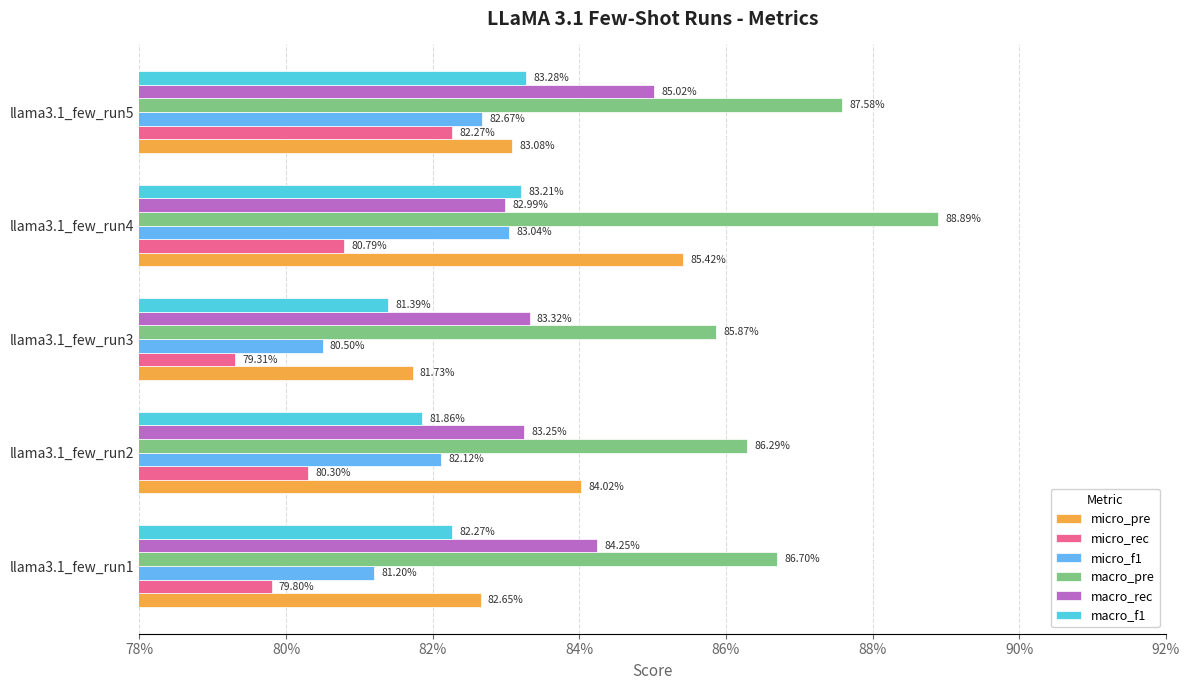

What are all the series names shown in the legend?

micro_pre, micro_rec, micro_f1, macro_pre, macro_rec, macro_f1